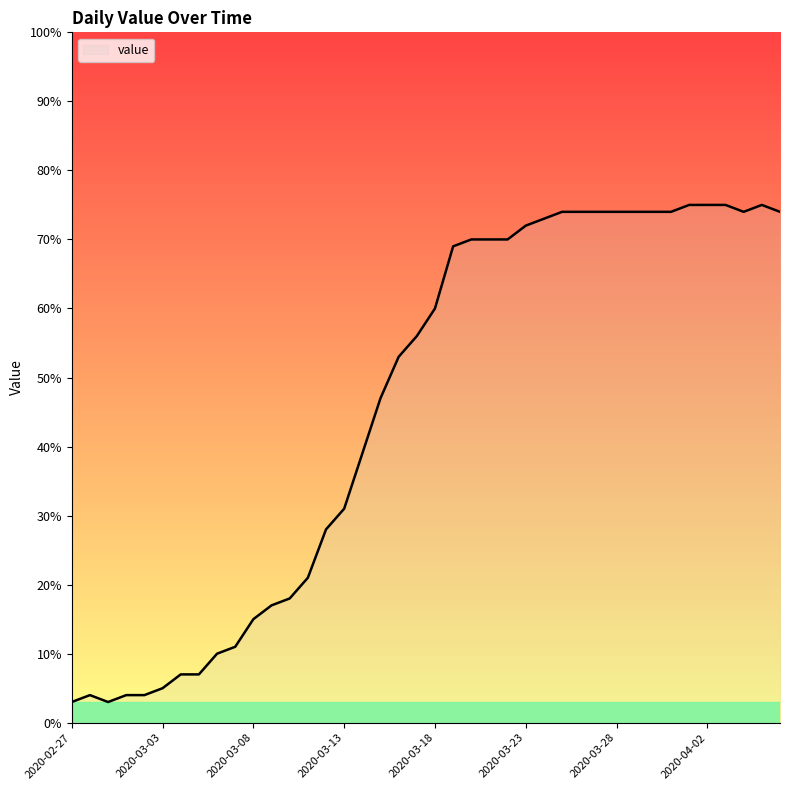

How many values are below 60?

20